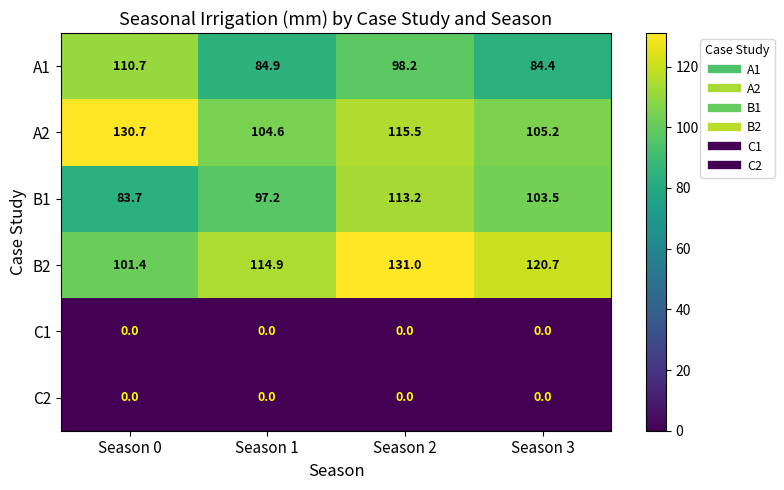

The C1 series shows 0.0 at Season 1. True or false?

True